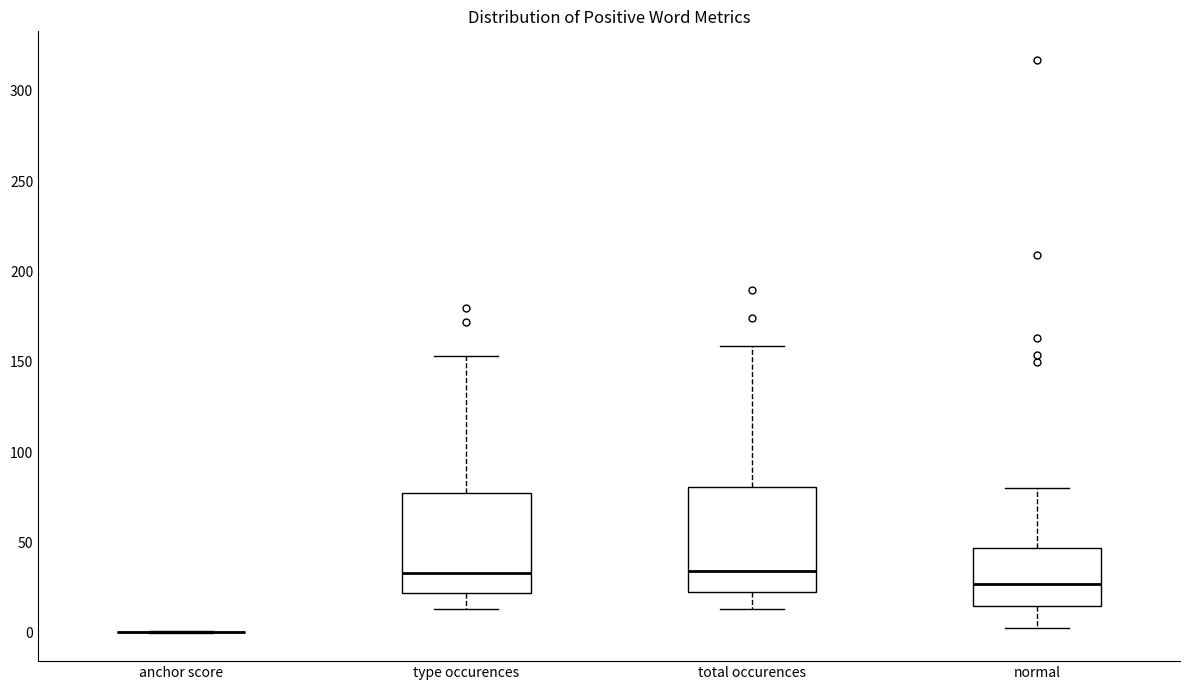

Reading left to right, read every box against the y-axis: the position of its median line, the range the box covers, and the ends of its whiskers. The values are not printed on the chart, so give them approximately, as read against the axis.

anchor score: box collapsed to a line at 0, whiskers 0 to 0
type occurences: median 35, box 20 to 80, whiskers 15 to 155
total occurences: median 35, box 25 to 80, whiskers 15 to 160
normal: median 25, box 15 to 45, whiskers 5 to 80